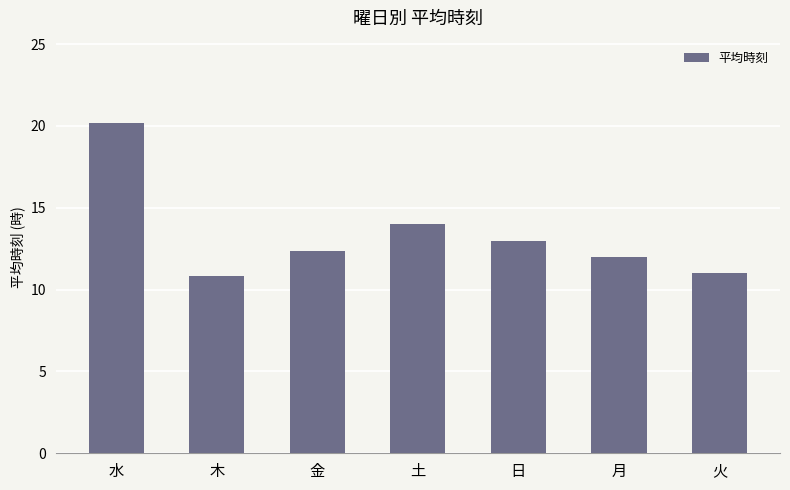

What is the smallest value displayed?

10.8